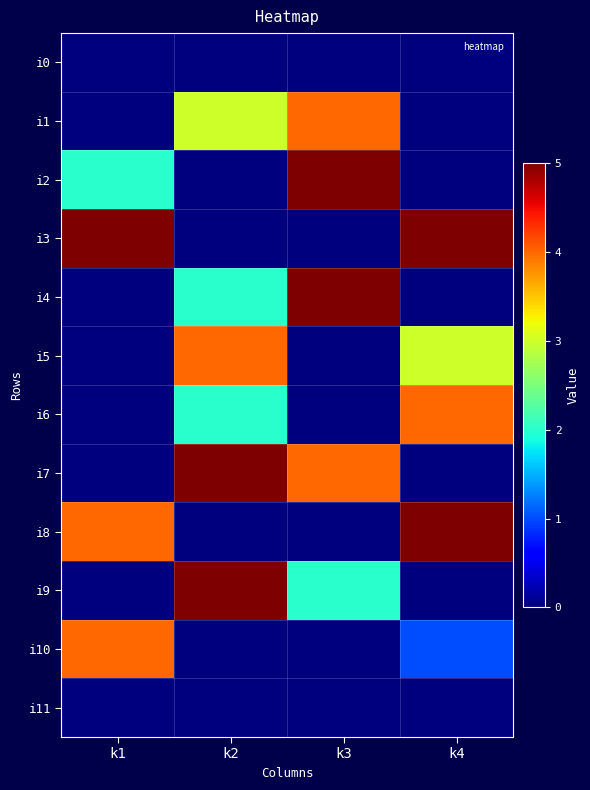

At which category is the sum across all series the highest?

k2